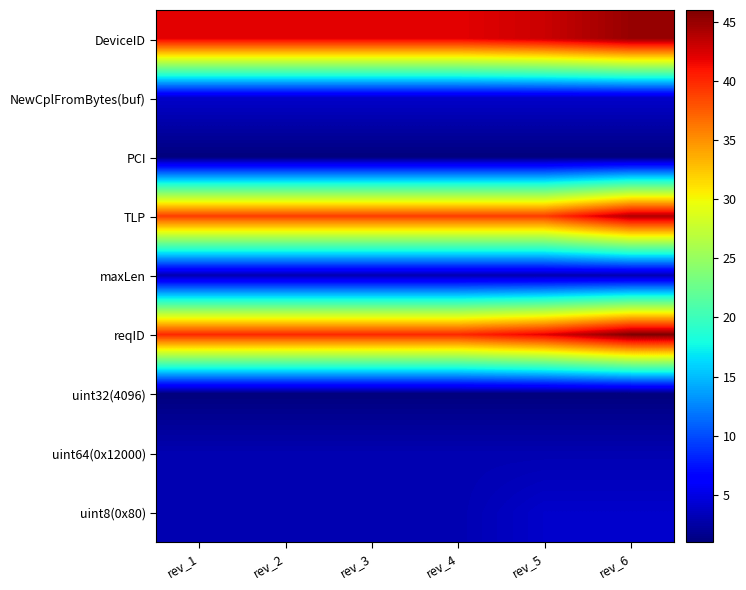

Reading right to left, transcribe all the data shown in this chart.

DeviceID: rev_6=45	rev_5=43	rev_4=42	rev_3=42	rev_2=42	rev_1=42
NewCplFromBytes(buf): rev_6=4	rev_5=4	rev_4=4	rev_3=4	rev_2=4	rev_1=4
PCI: rev_6=1	rev_5=1	rev_4=1	rev_3=1	rev_2=1	rev_1=1
TLP: rev_6=44	rev_5=39	rev_4=39	rev_3=39	rev_2=39	rev_1=39
maxLen: rev_6=3	rev_5=3	rev_4=3	rev_3=3	rev_2=3	rev_1=3
reqID: rev_6=46	rev_5=42	rev_4=40	rev_3=40	rev_2=40	rev_1=40
uint32(4096): rev_6=1	rev_5=1	rev_4=1	rev_3=1	rev_2=1	rev_1=1
uint64(0x12000): rev_6=3	rev_5=3	rev_4=3	rev_3=3	rev_2=3	rev_1=3
uint8(0x80): rev_6=4	rev_5=4	rev_4=3	rev_3=3	rev_2=3	rev_1=3